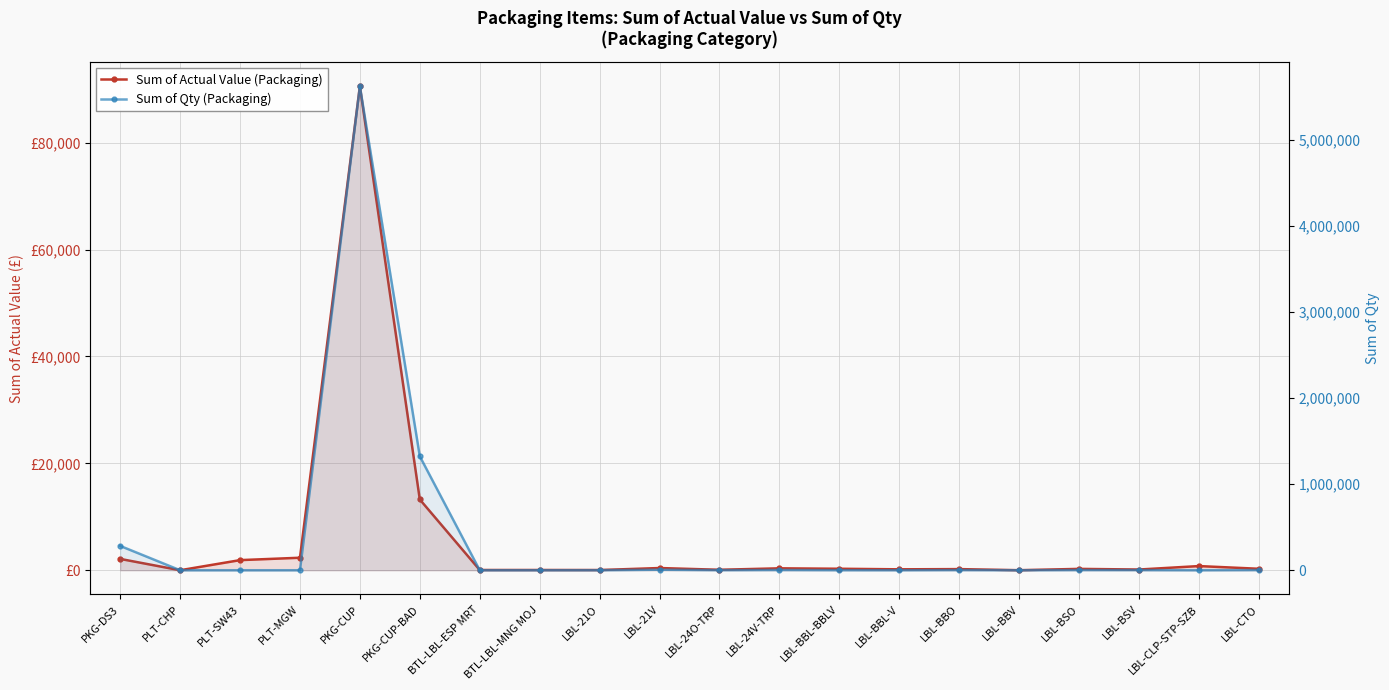

What position from the left is LBL-BSO?

17